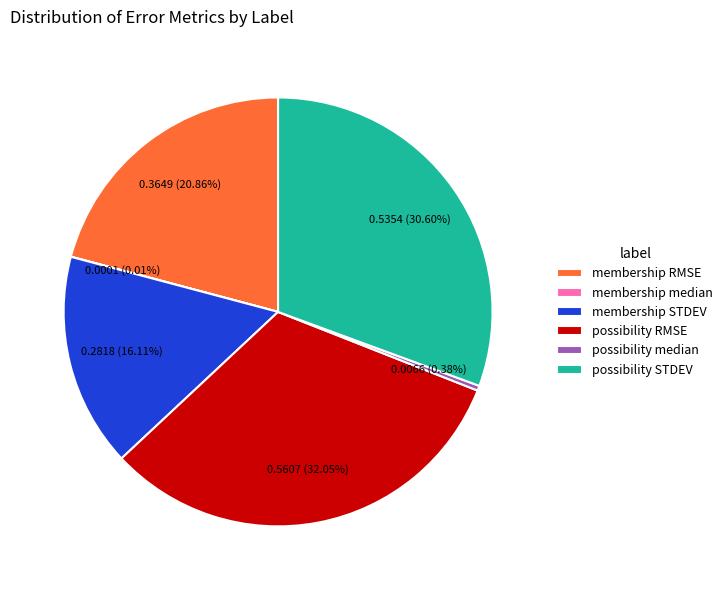

What percentage is the possibility STDEV slice, to the nearest percent?

31%